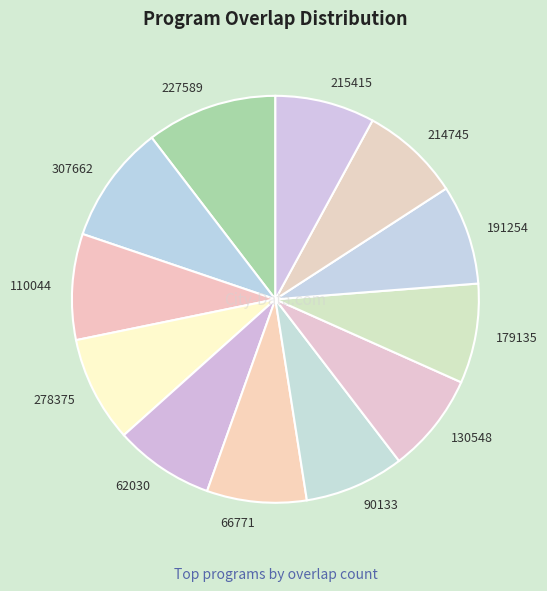

Is the sum of 179135 and 227589 greater than half?

No